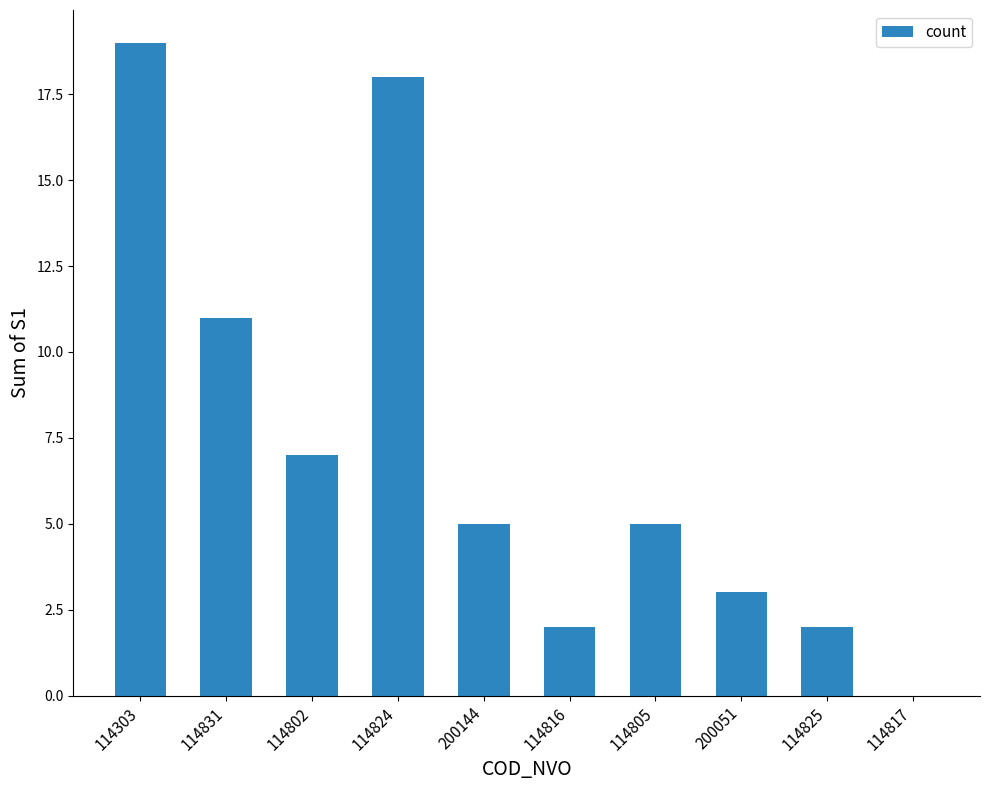

True or false: the data shows 3 at 114825.

False